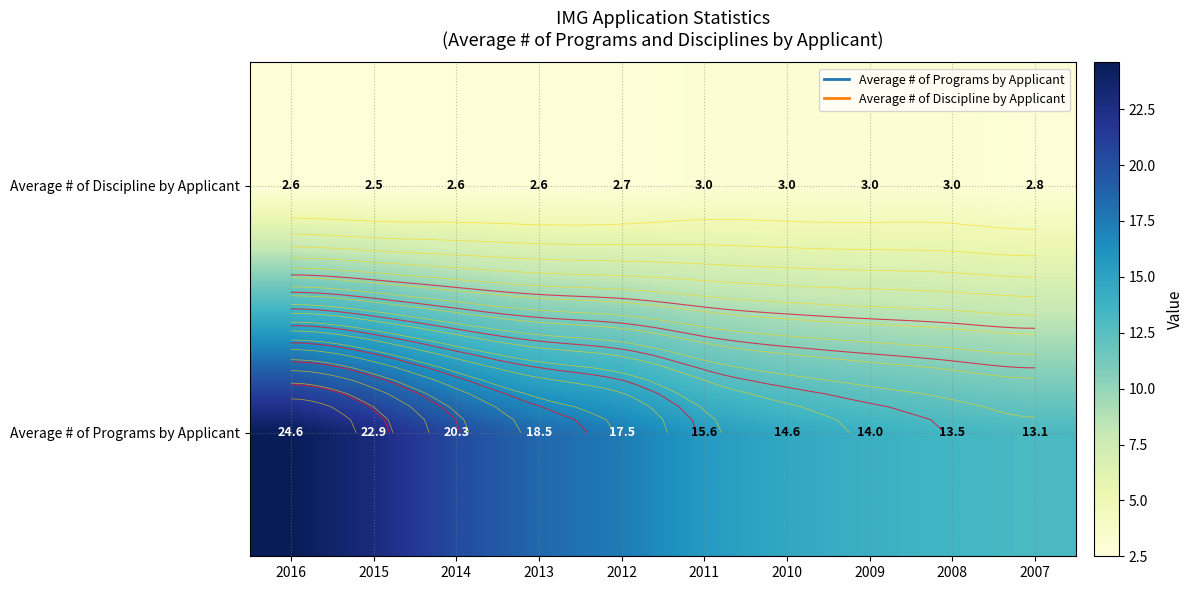

What is the maximum value shown in the chart?

24.6